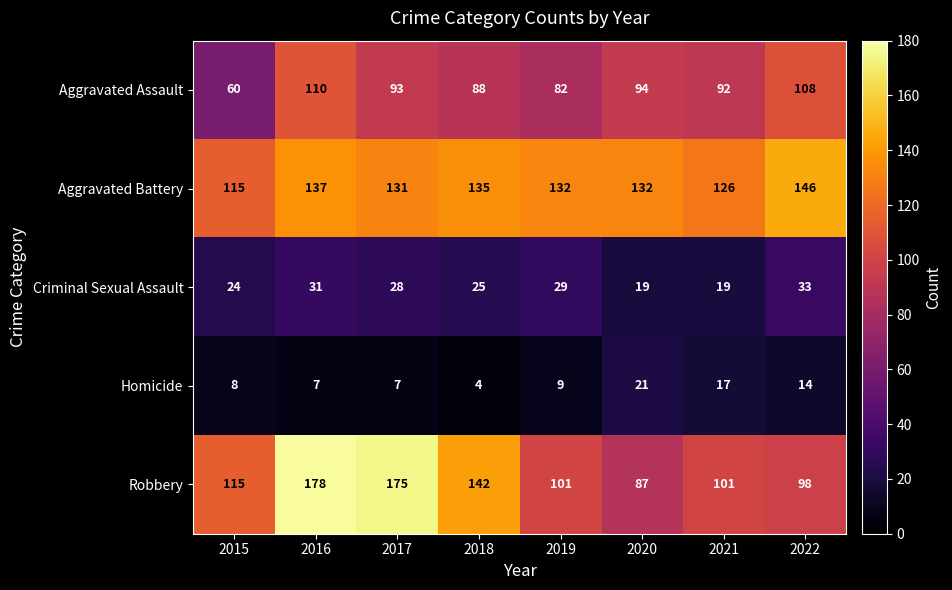

At which label is Criminal Sexual Assault closest to 26?

2018